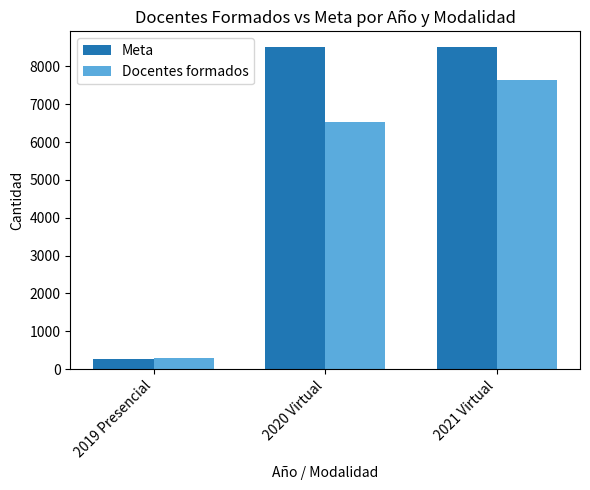

Is the value of Docentes formados at 2020 Virtual greater than the value of Meta at 2020 Virtual?

No